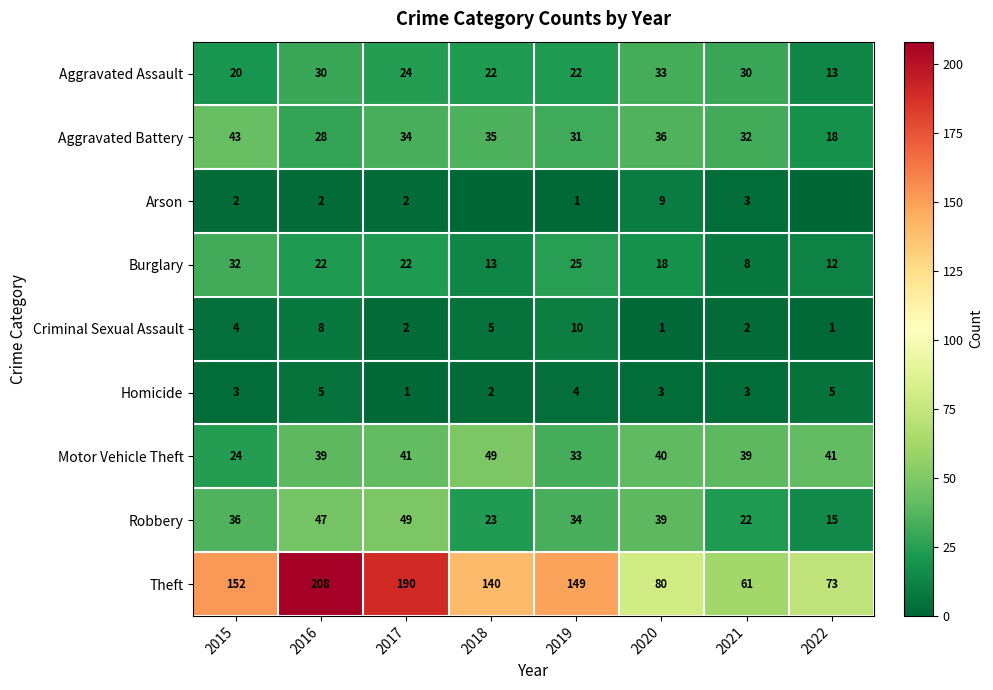

Which label corresponds to the smallest value in the chart?

2018